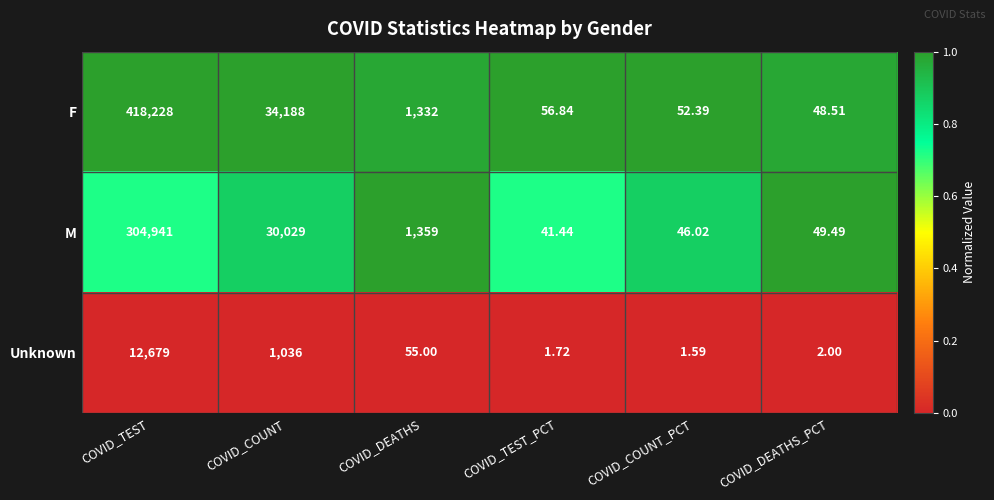

At which label is Unknown closest to 6340?

COVID_COUNT